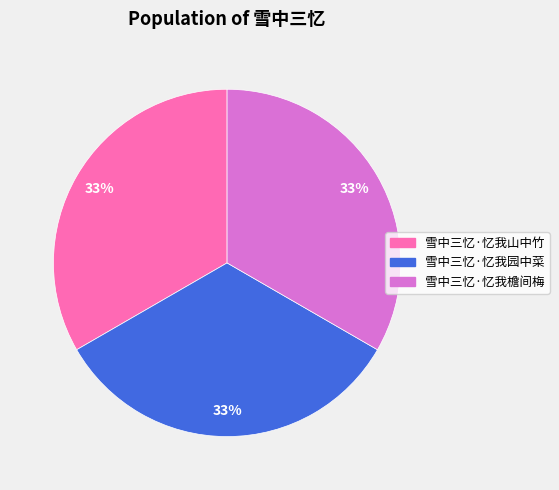

How many slices are in this pie chart?

3